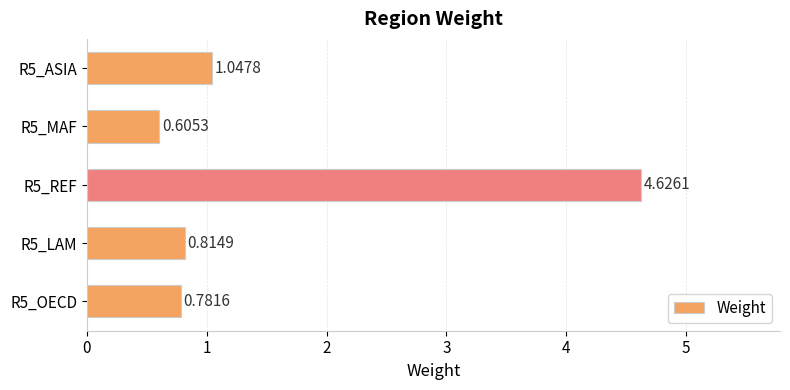

What is the average value?

1.6